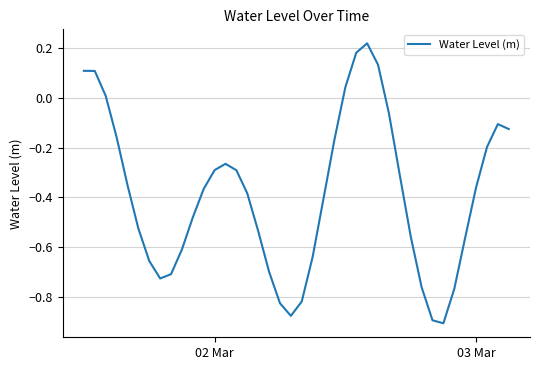

What is the smallest value displayed?

-0.9